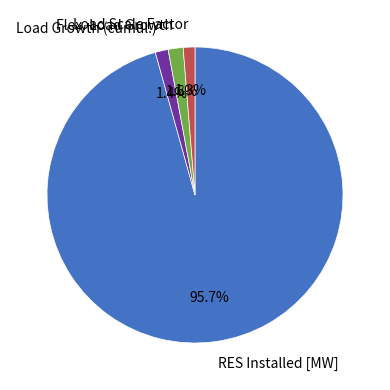

Which slice is the largest?

RES Installed [MW]